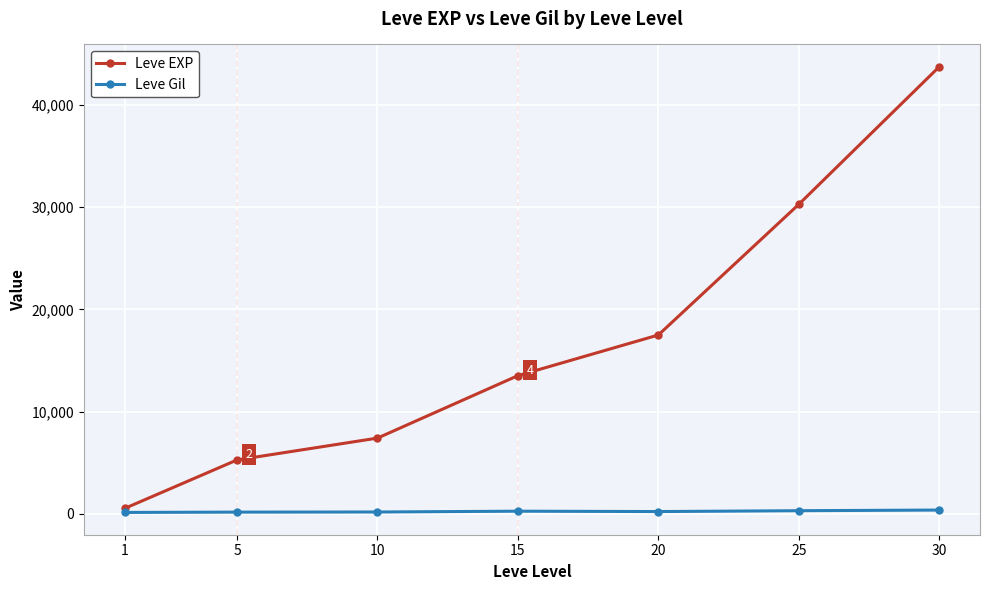

Rank the series by their maximum value, from highest to lowest.

Leve EXP, Leve Gil